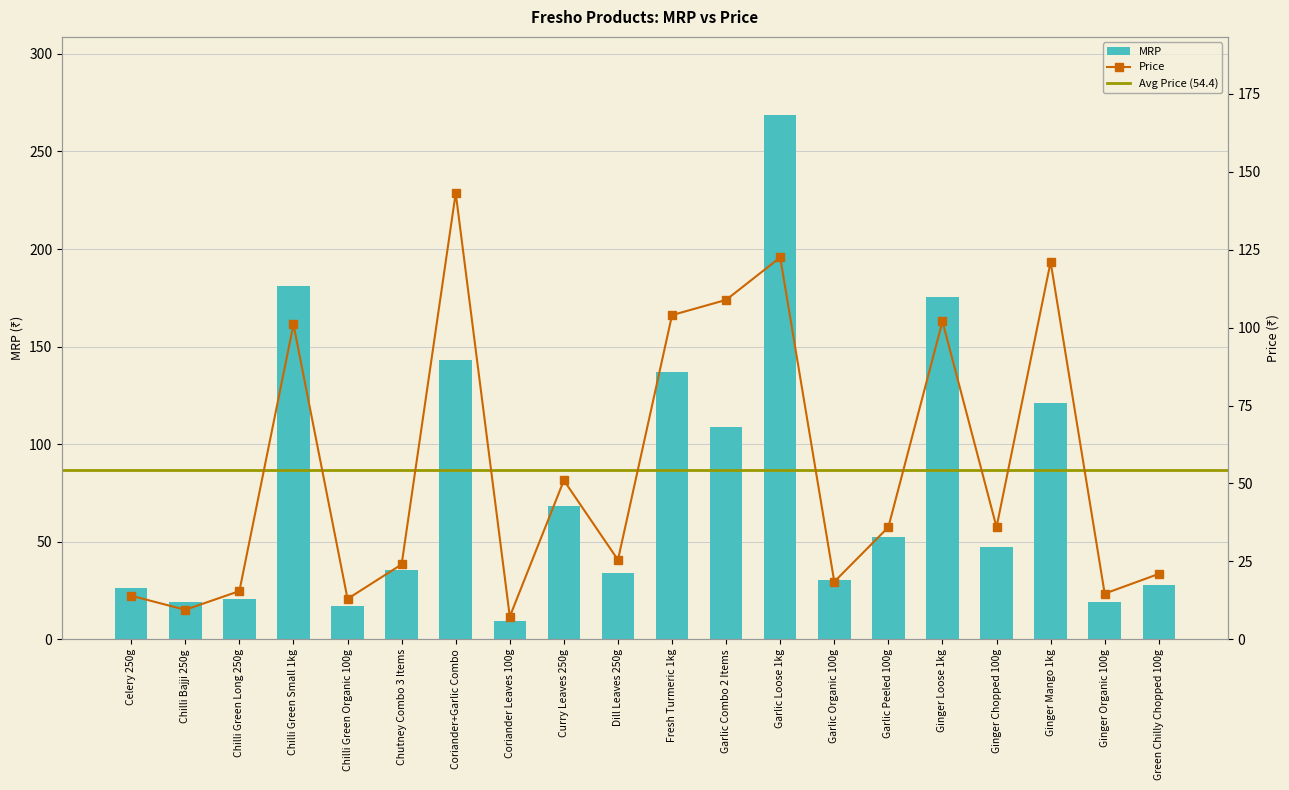

The value of MRP at Chilli Green Small 1kg is 180.9. True or false?

True